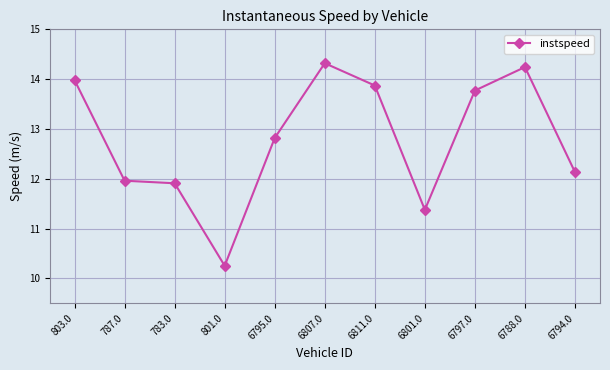

The chart shows a value of 21.8 at 803.0. True or false?

False